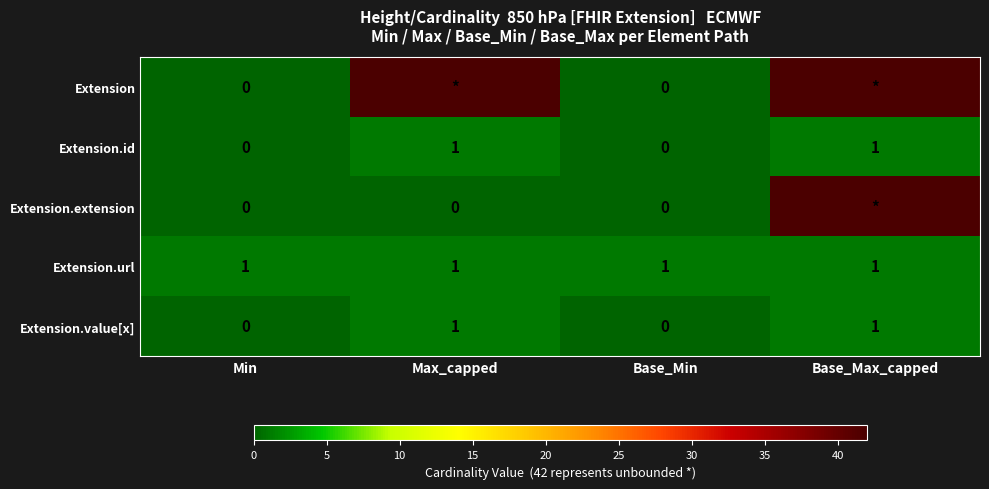

Which label corresponds to the largest value in the chart?

Max_capped